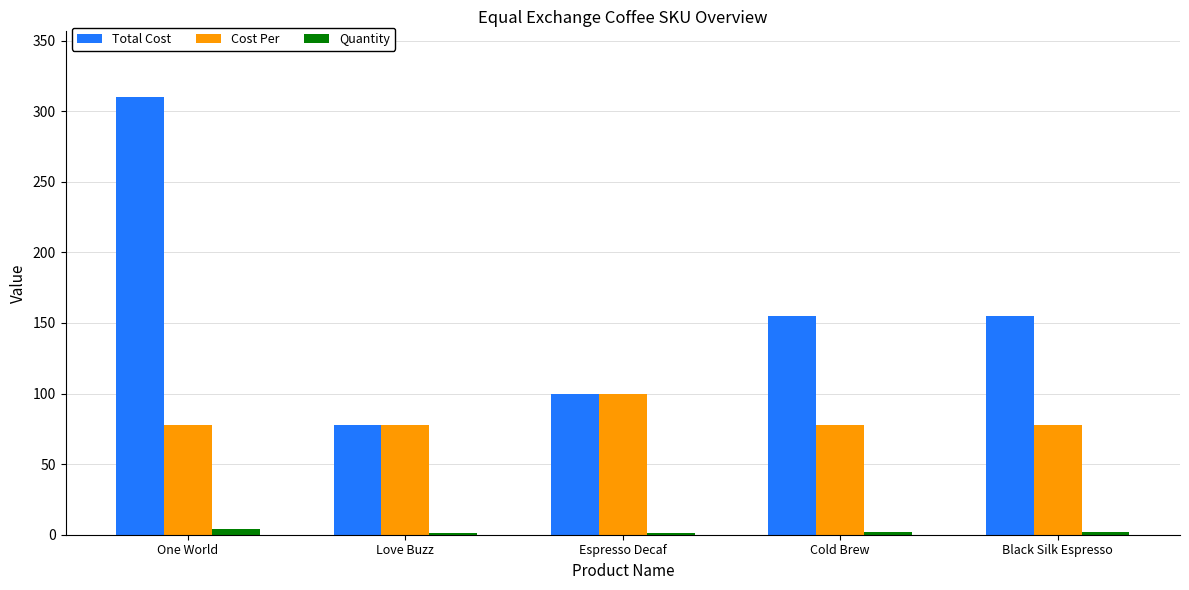

What is the sum of the Quantity values at One World and Black Silk Espresso?

6.0